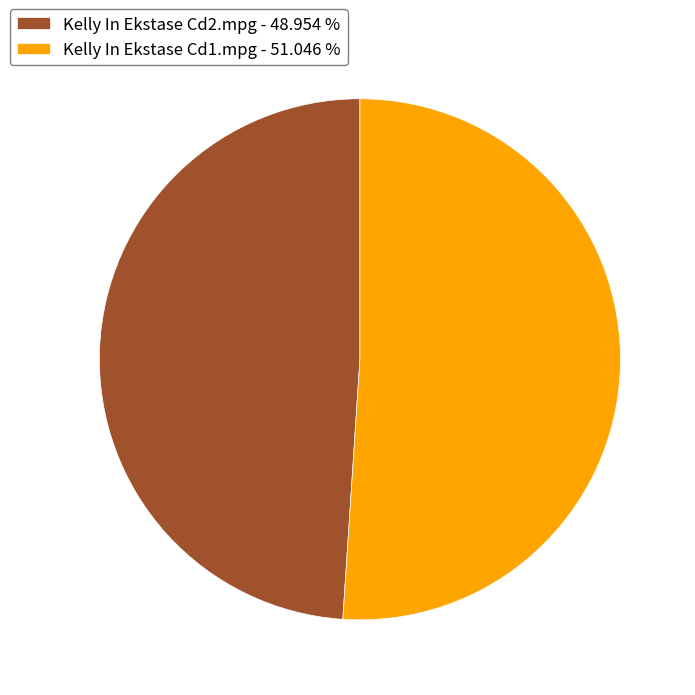

Rank the categories by value from highest to lowest.

Kelly In Ekstase Cd1.mpg, Kelly In Ekstase Cd2.mpg